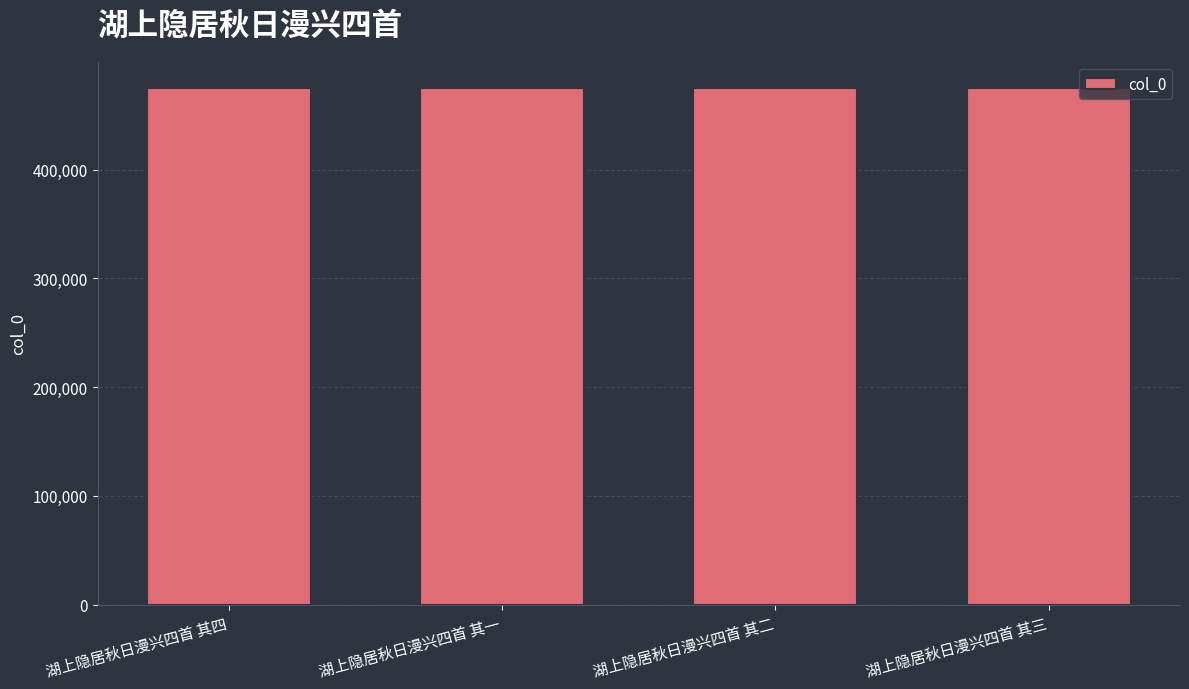

What is the change in value from 湖上隐居秋日漫兴四首 其一 to 湖上隐居秋日漫兴四首 其二?

+1